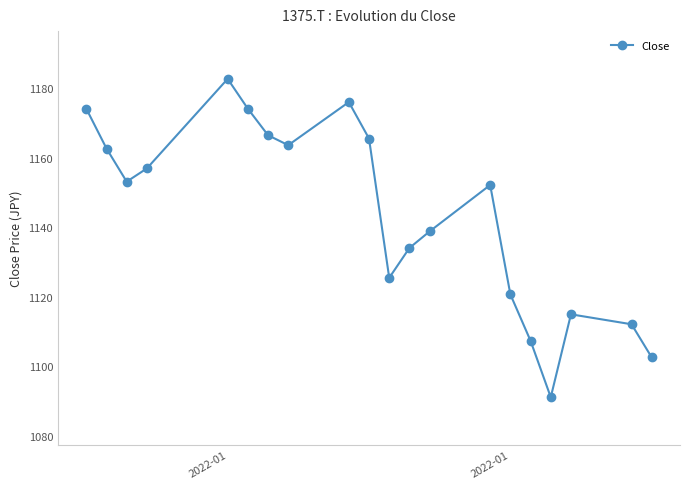

How many points are higher than both their immediate neighbors (excluding endpoints)?

4